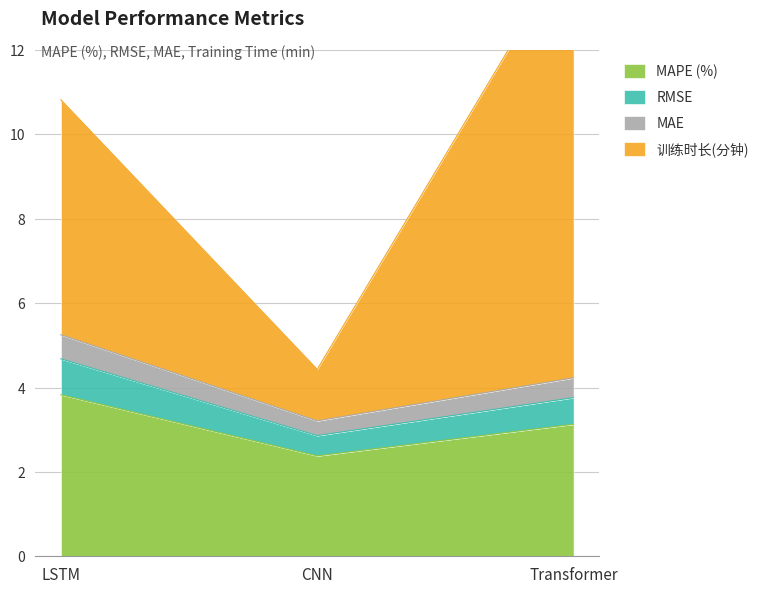

What is the label of the 2nd point from the right?

CNN